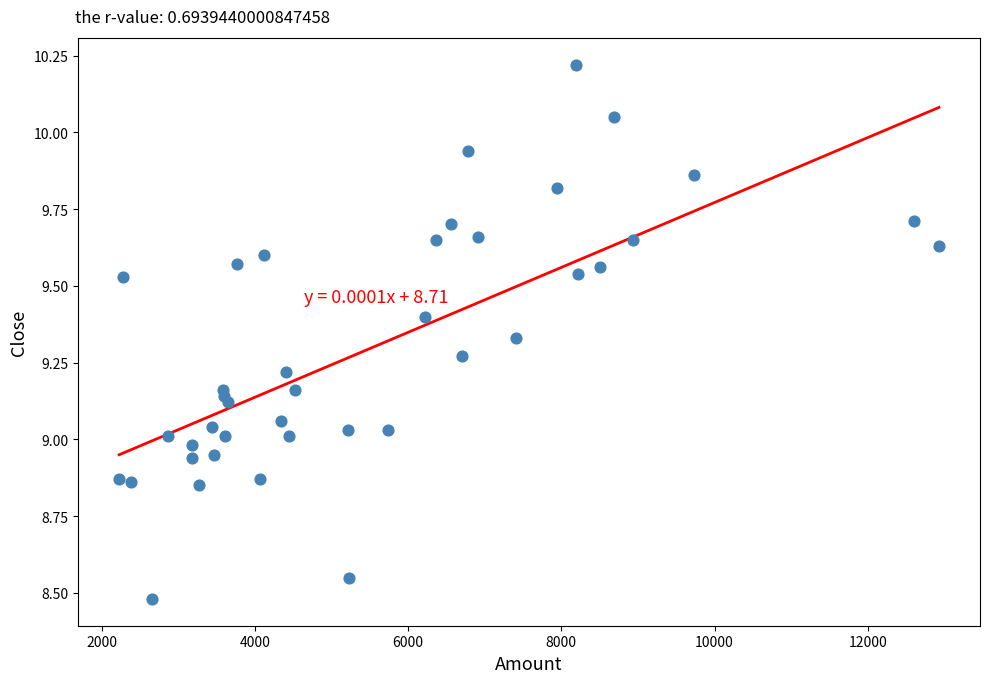

What is the range of X values (max minus min)?

10704.8